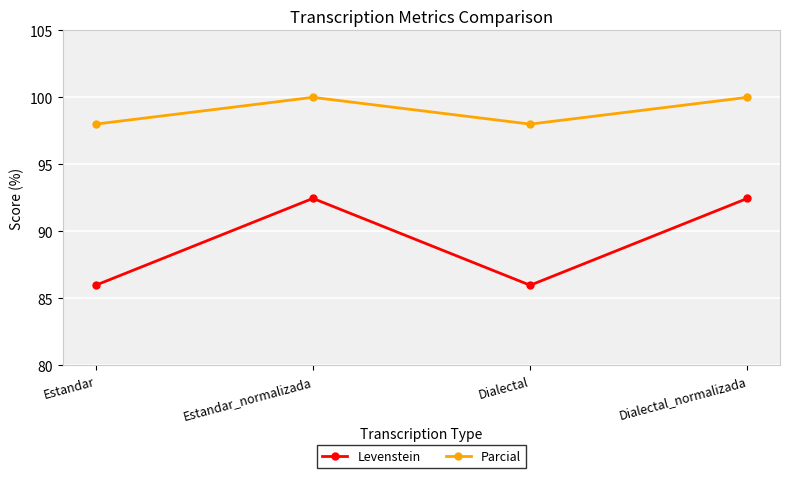

What is the minimum value shown in the chart?

86.0